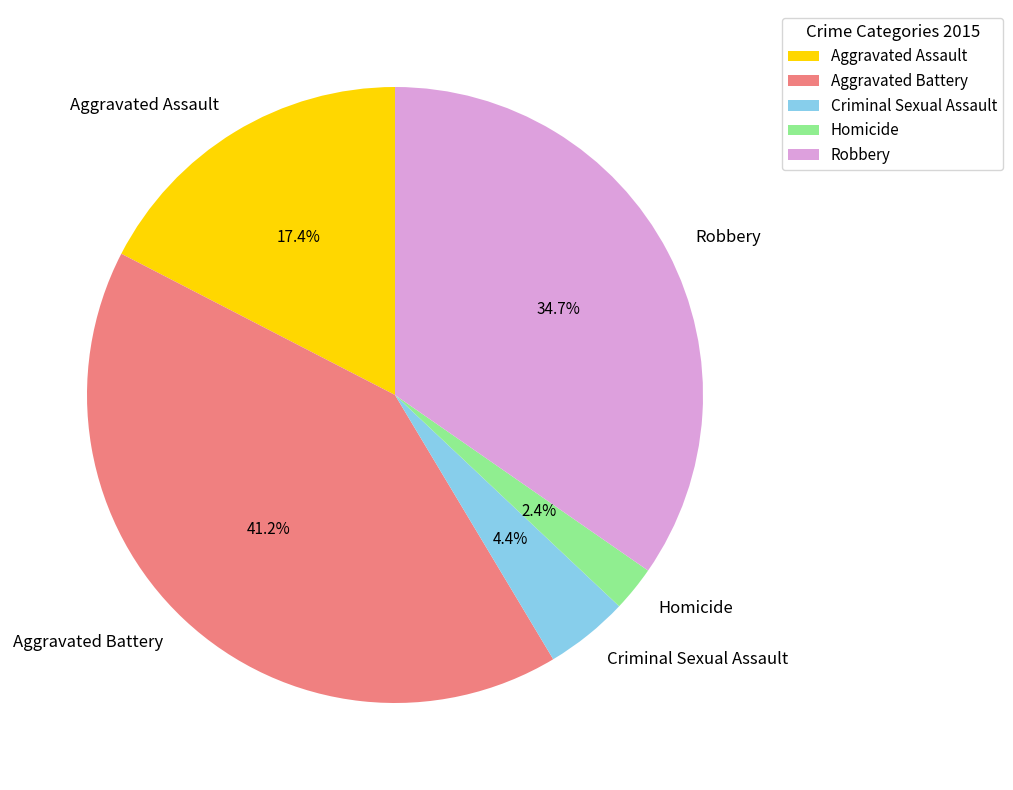

Count the number of slices in the pie.

5